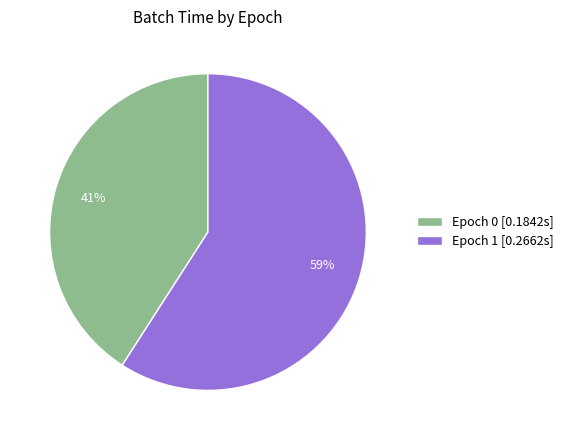

To the nearest percent, what portion does Epoch 0 represent?

41%